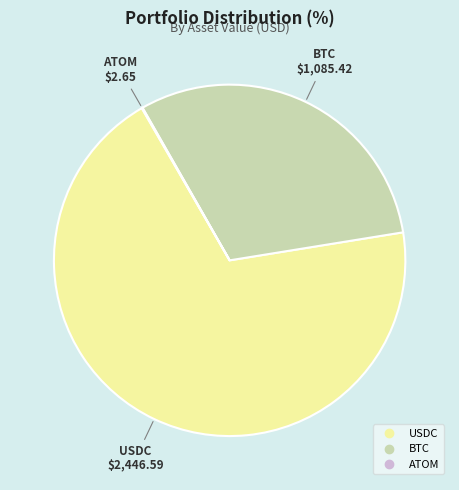

Which slice is the largest?

USDC